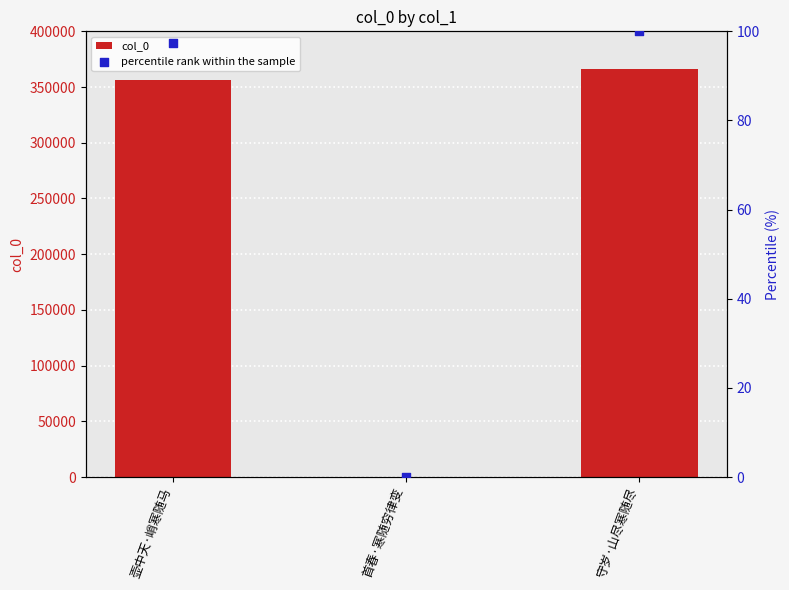

What is the total value across all series at 首春·寒随穷律变?

31.0